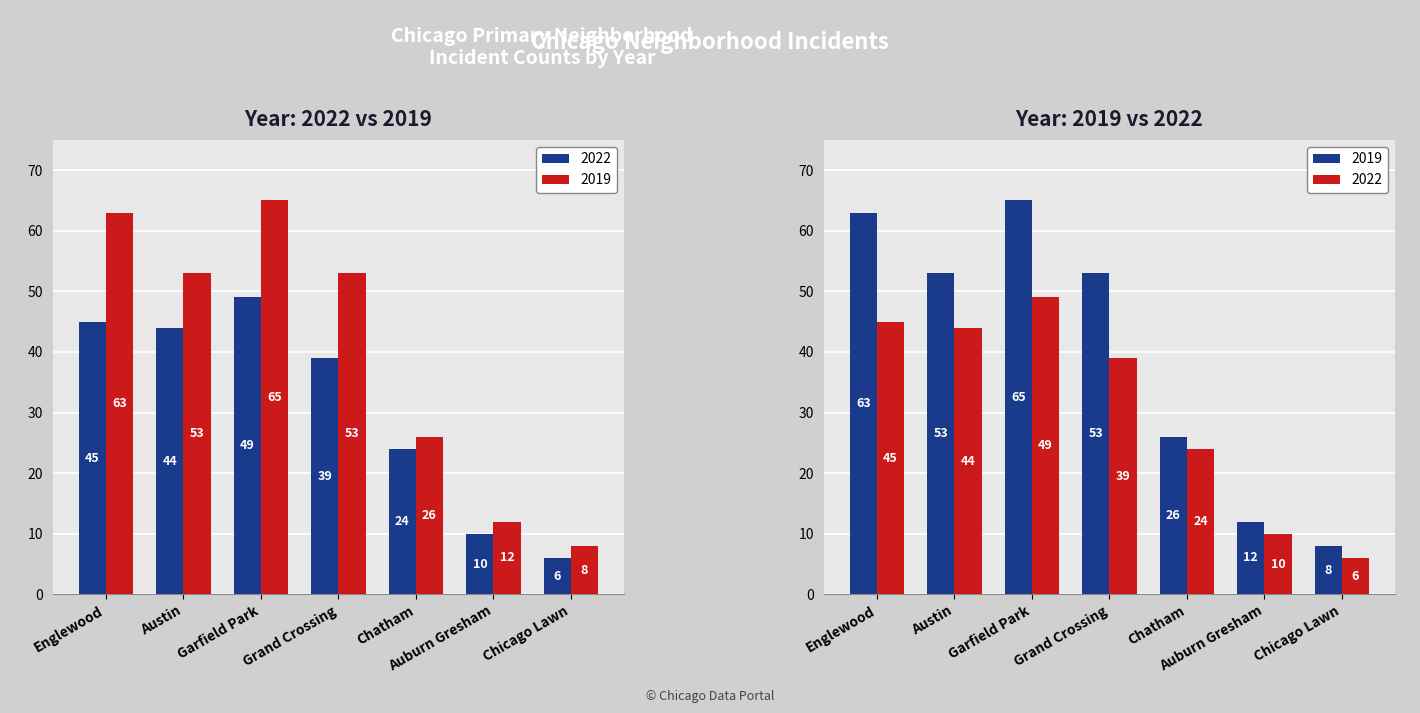

What is the average value of the 2019 series?

40